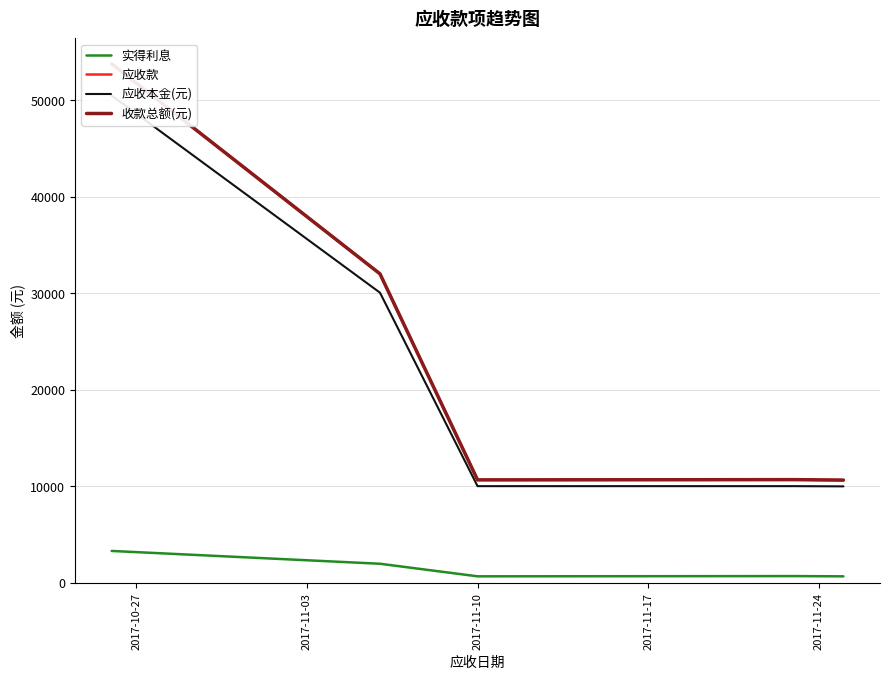

List the series in order of their peak value, highest first.

应收款, 收款总额(元), 应收本金(元), 实得利息